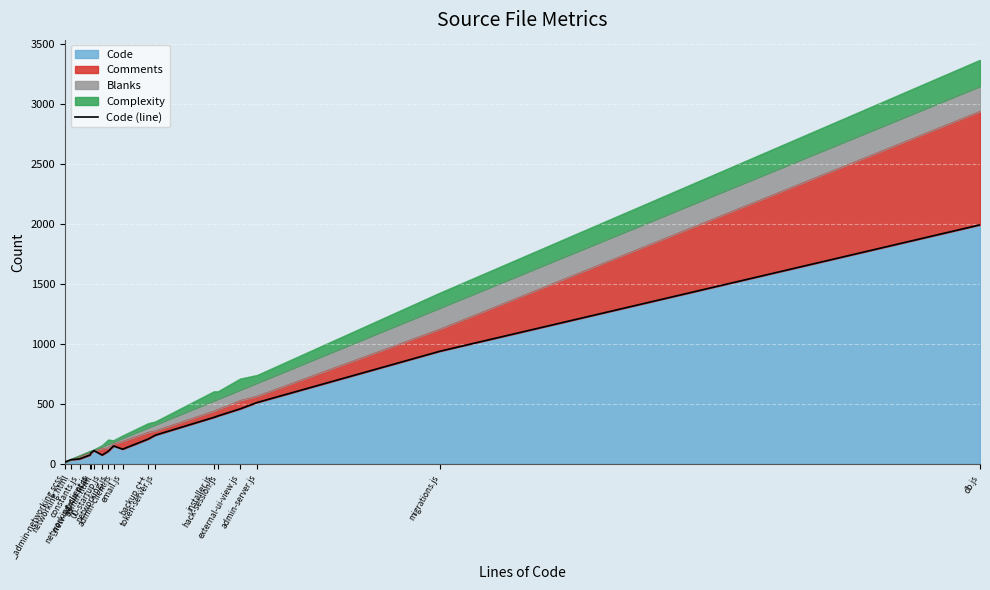

How many interior local valleys (lower than both neighbors) does the data have?

2